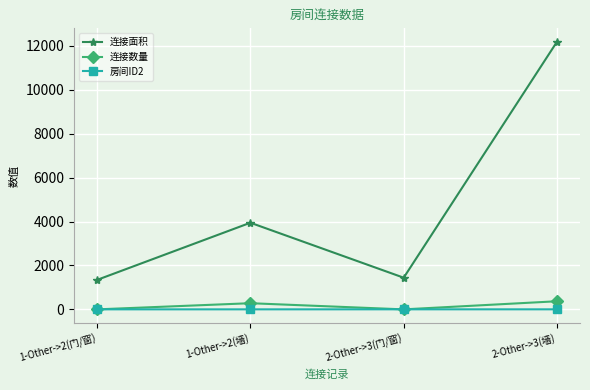

How many categories are shown in the chart?

4